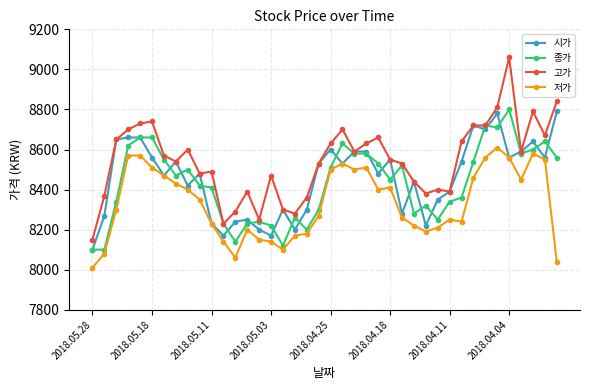

Which series has the widest spread of values?

고가